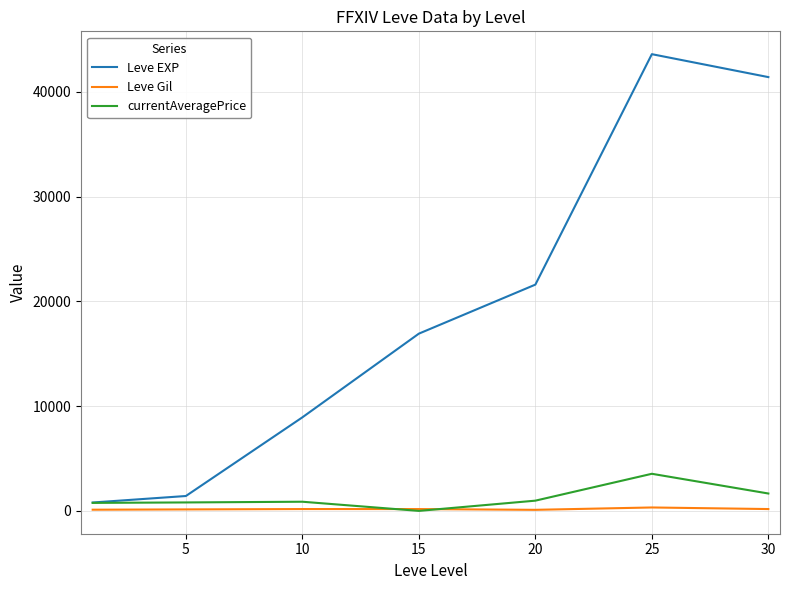

Rank the series by their maximum value, from lowest to highest.

Leve Gil, currentAveragePrice, Leve EXP